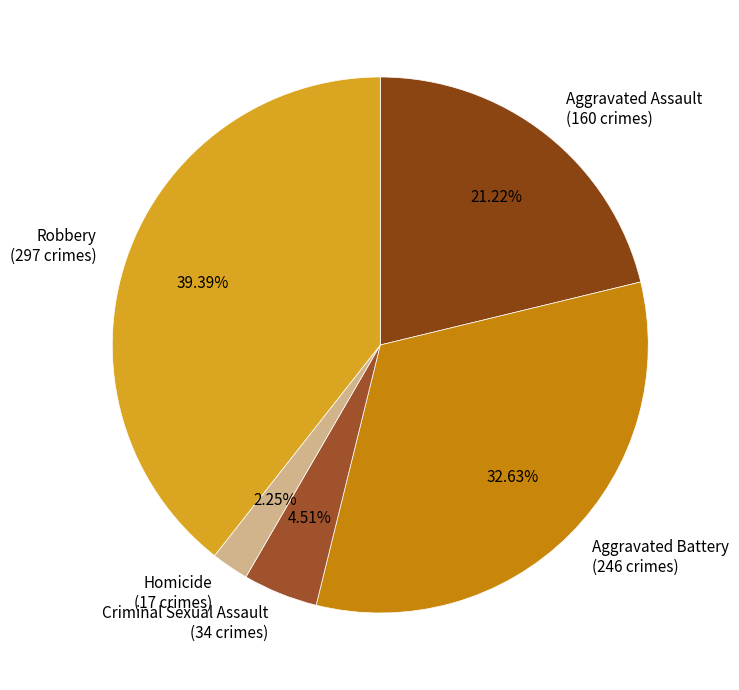

Is there any slice that represents more than half of the pie?

No